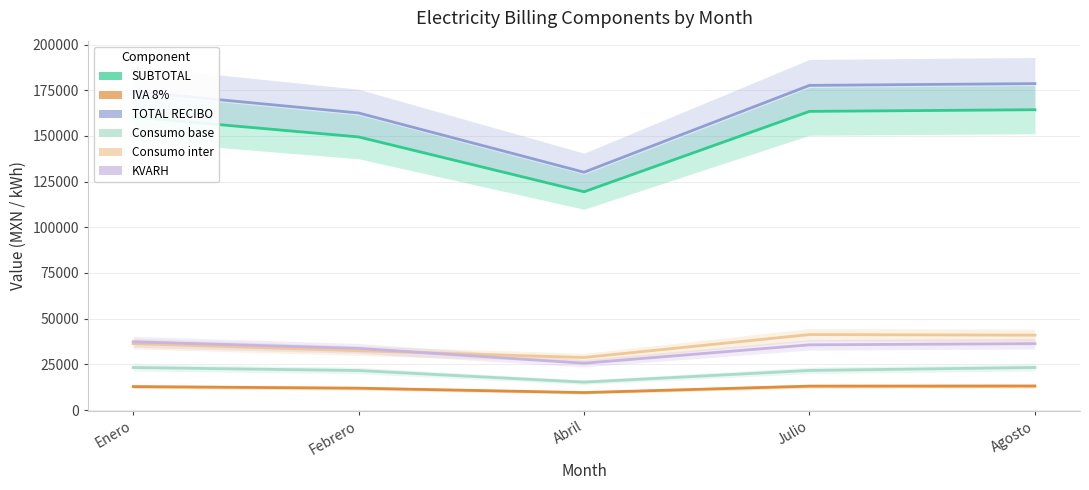

True or false: TOTAL RECIBO has a value of 174306.0 at Enero.

True